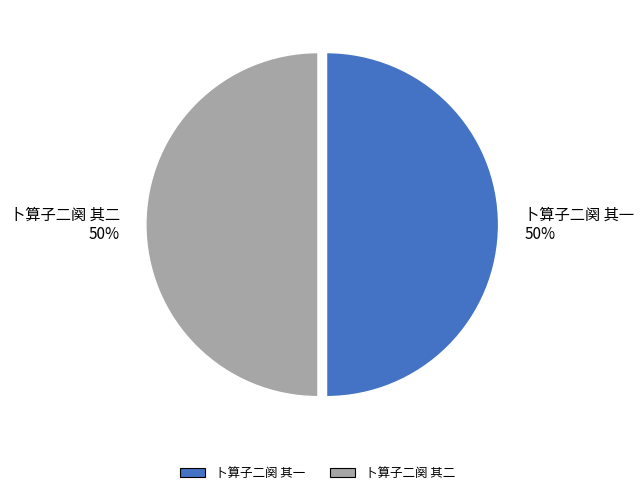

True or false: 卜算子二阕 其二 50% accounts for 50% of the total.

True